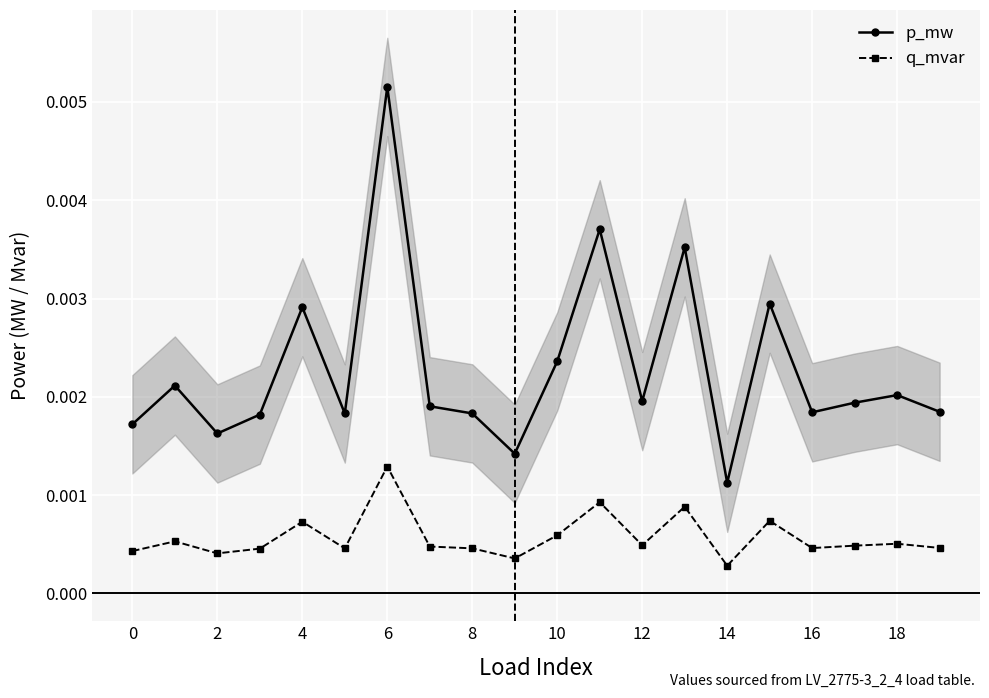

Where is q_mvar nearest to the value 0?

14